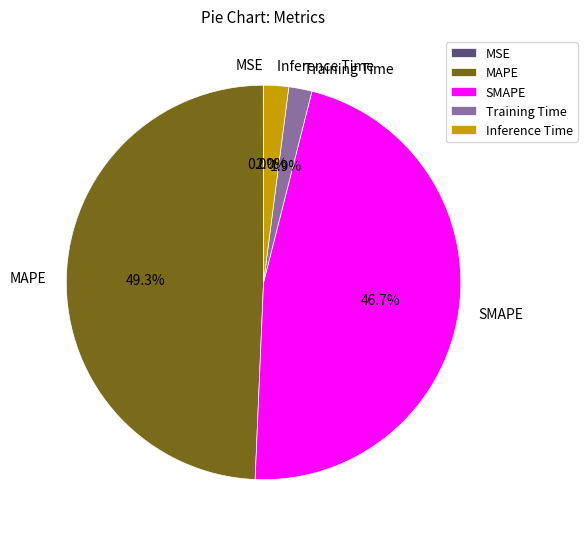

What is the largest slice in the pie chart?

MAPE